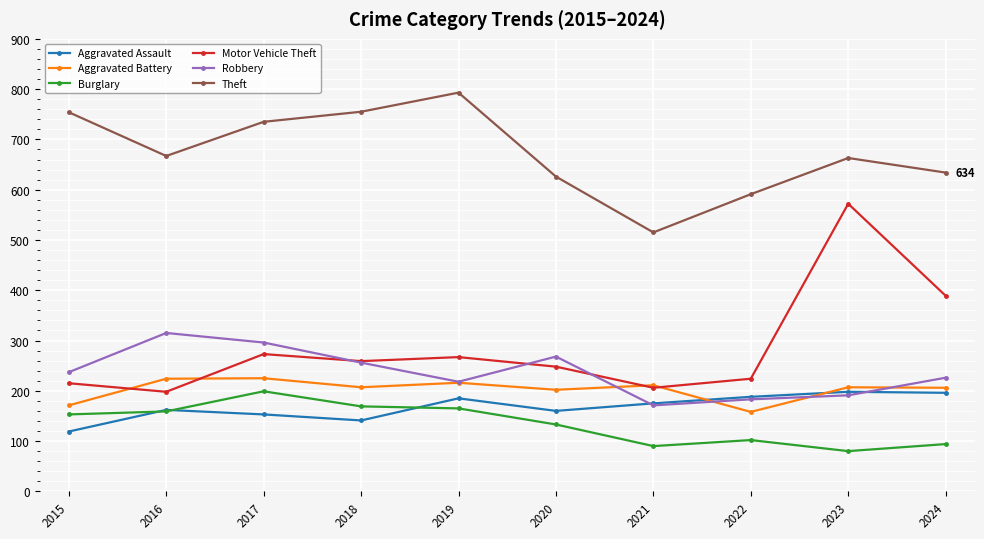

At which category does the chart reach its minimum across all series?

2023